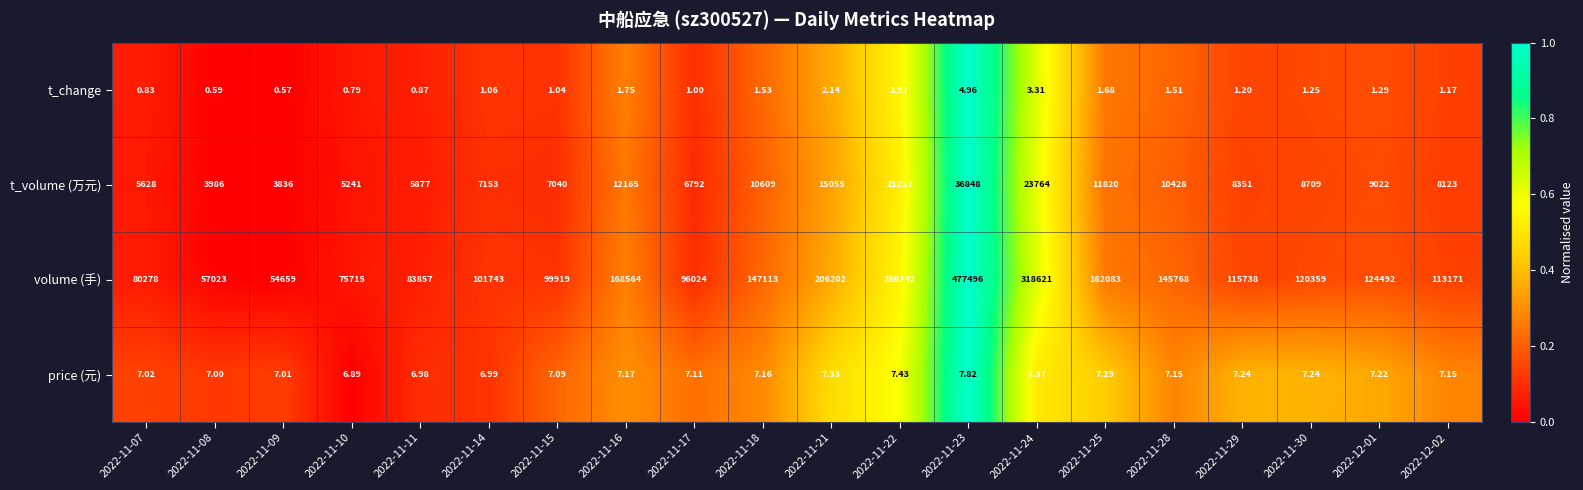

What is the difference between the highest and lowest values at 2022-11-25?

162081.3